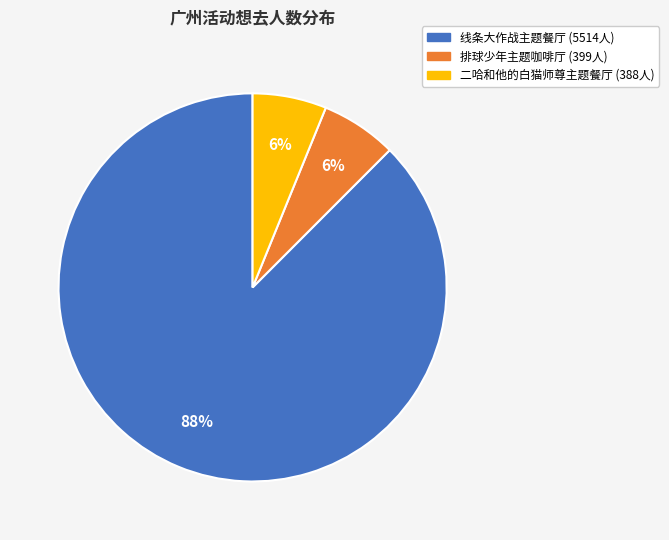

True or false: 排球少年主题咖啡厅 (399人) accounts for 17% of the total.

False